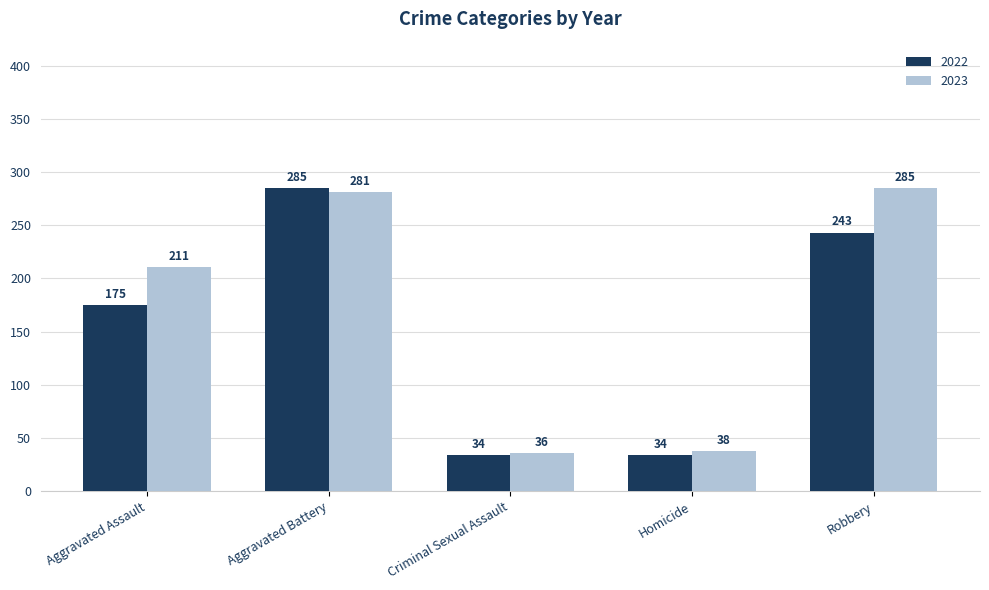

Rank the series by their average value, from lowest to highest.

2022, 2023